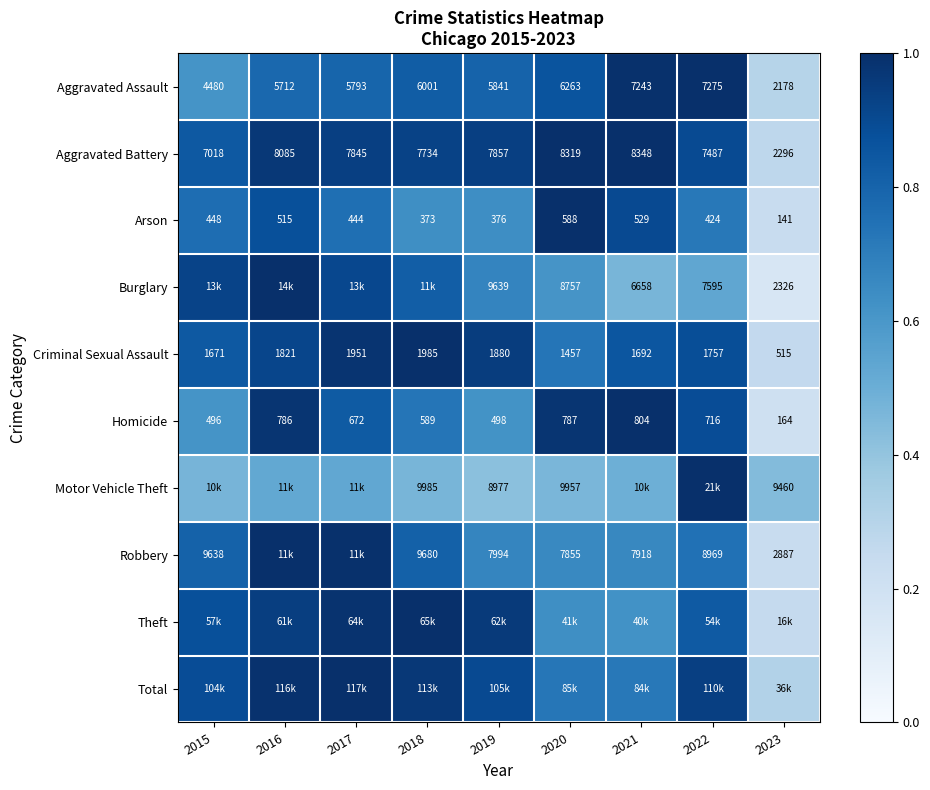

Between 2015 and 2016, which is larger?

2016